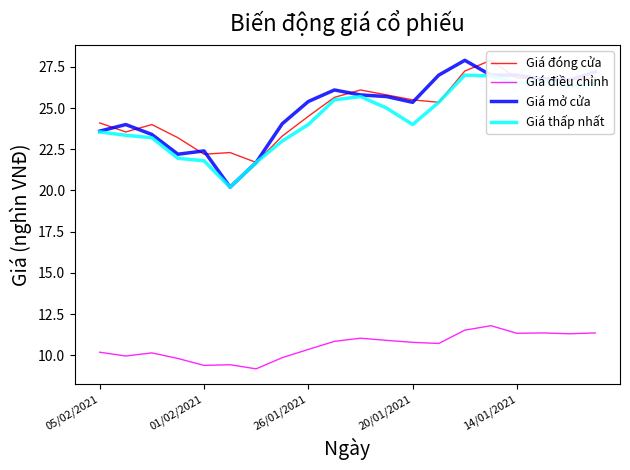

Does the chart have visible grid lines?

No